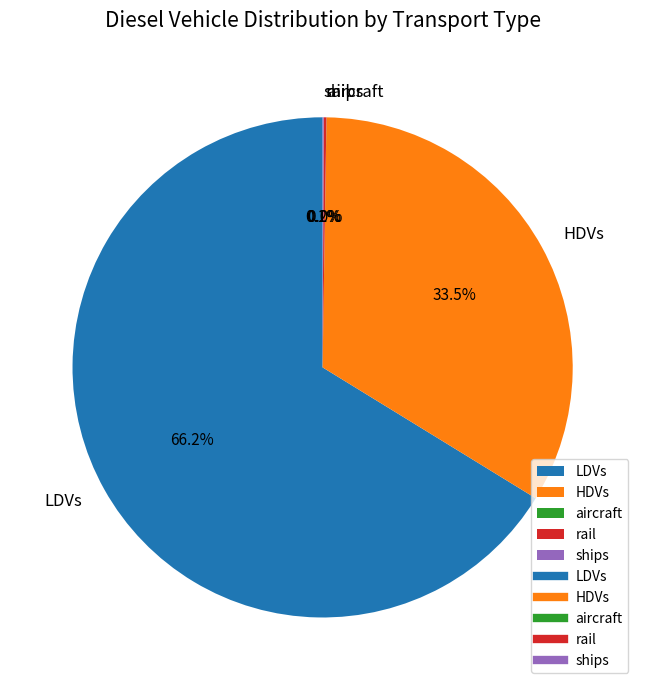

Which category has the biggest portion of the pie?

LDVs